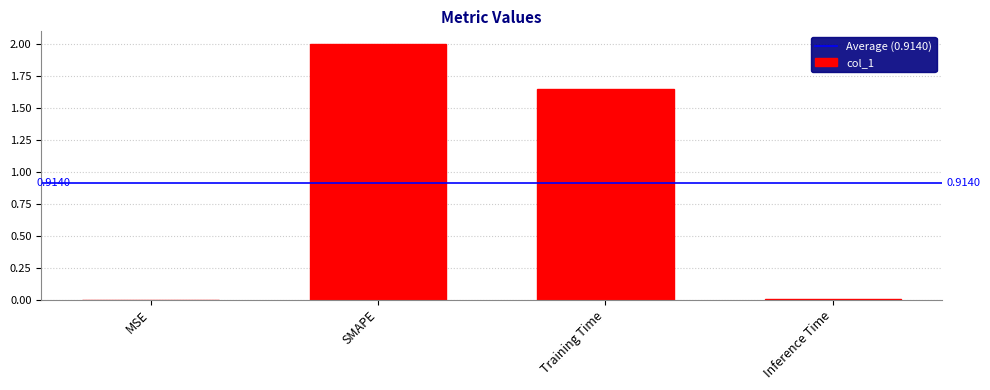

Are the bars horizontal?

No